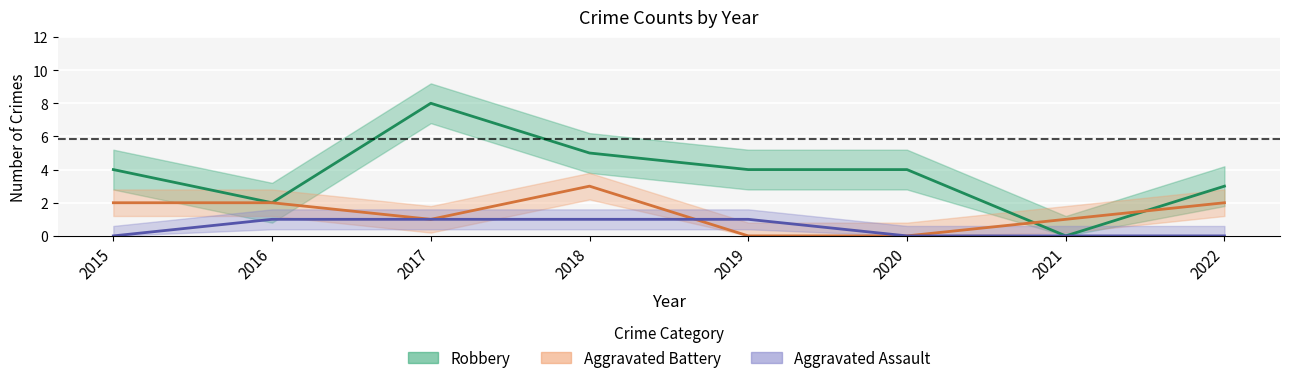

Which category has the highest value in the Aggravated Battery series?

2018